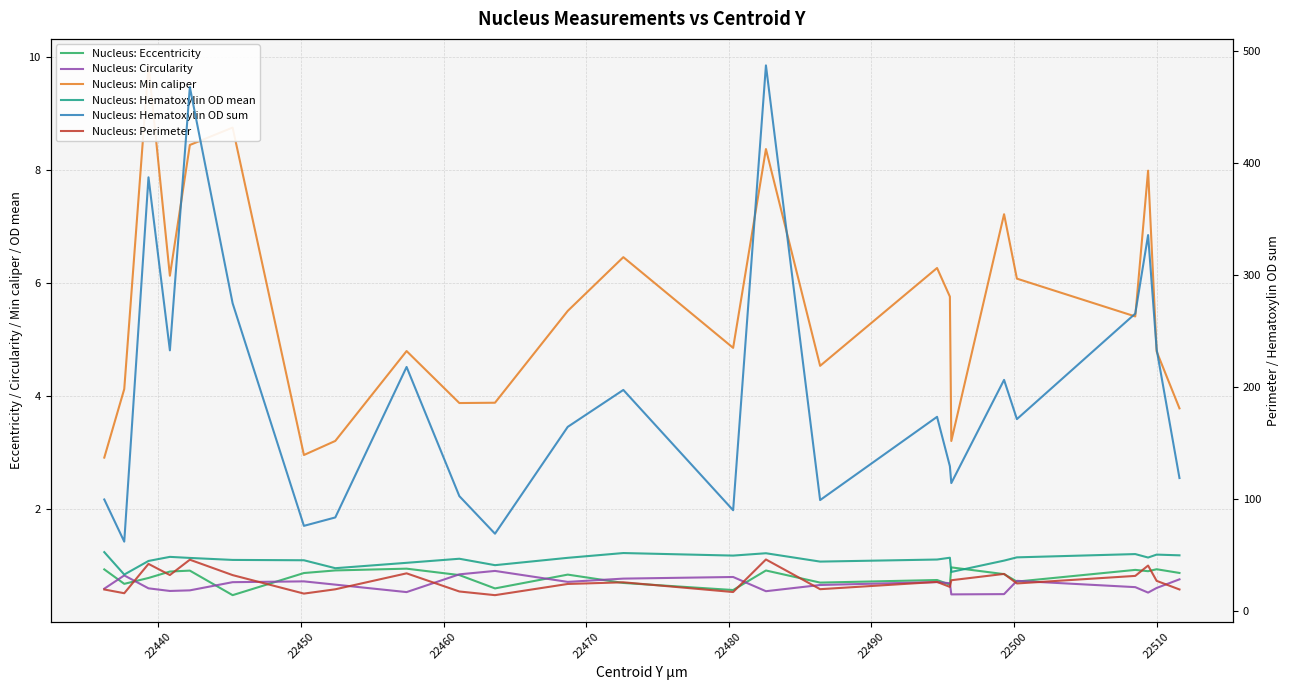

True or false: Nucleus: Eccentricity has more than 2 points higher than both neighbors.

True